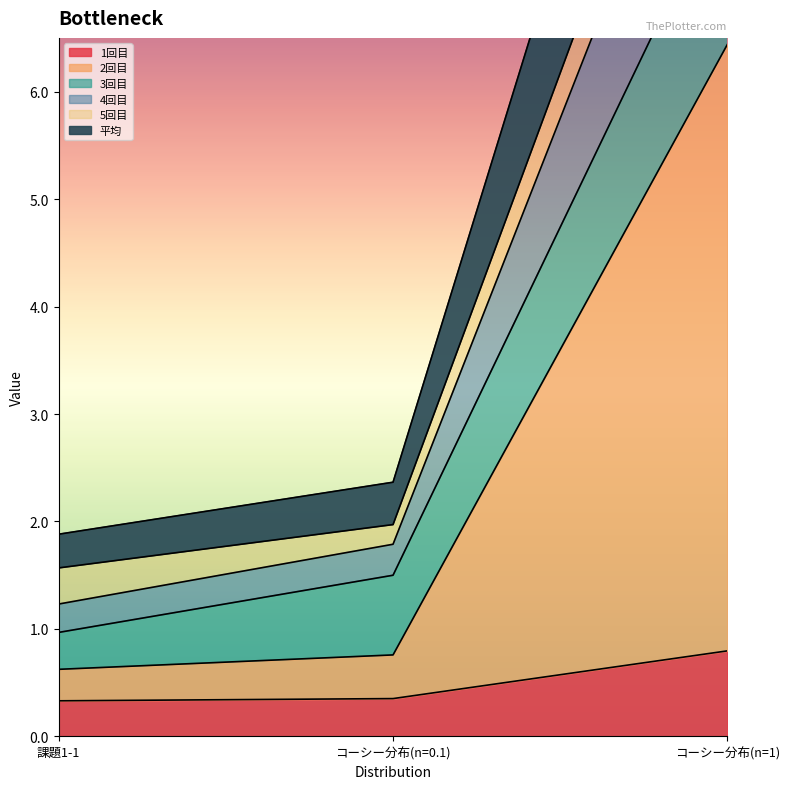

Where is 平均 nearest to the value 5?

コーシー分布(n=0.1)